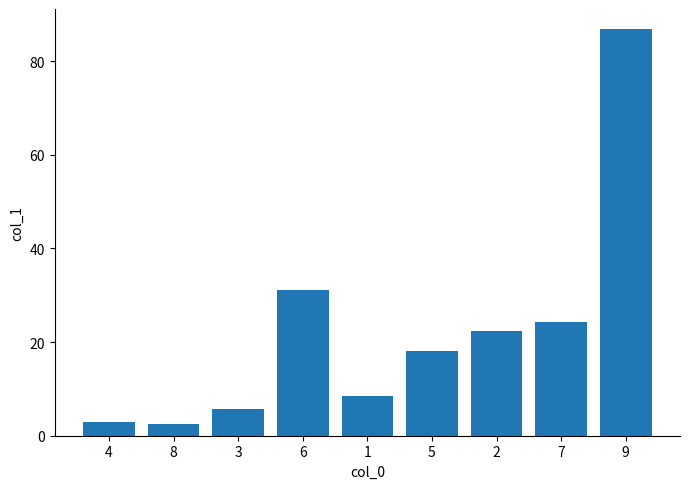

Is it true that the value at 3 is 9.0?

False